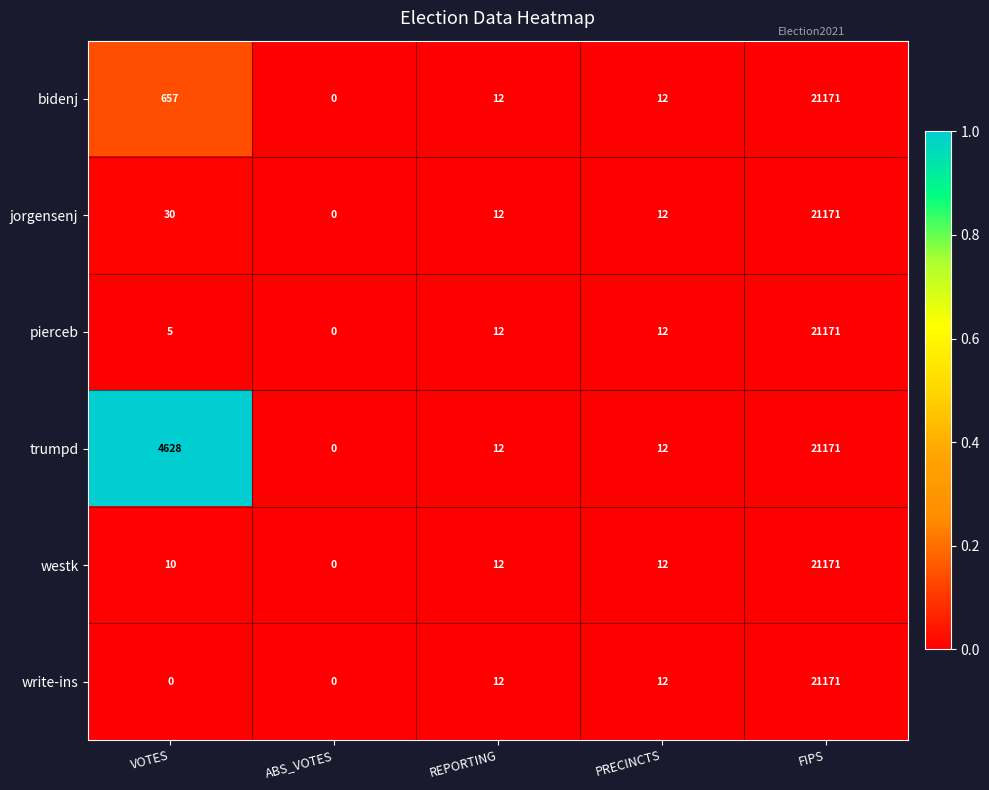

At VOTES, list the series in order from smallest to largest.

write-ins, pierceb, westk, jorgensenj, bidenj, trumpd